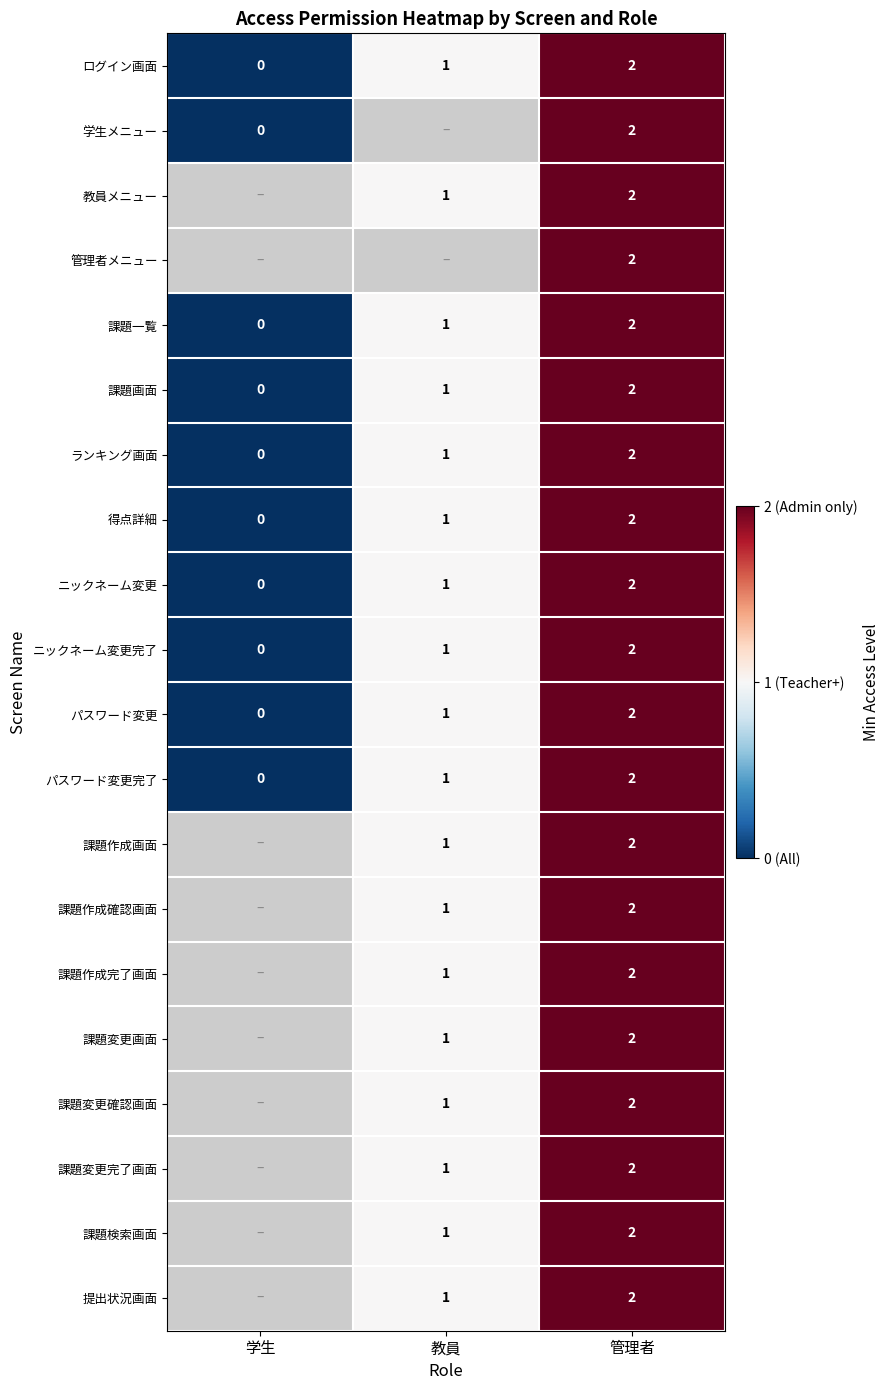

Between 学生 and 管理者, which is larger?

管理者